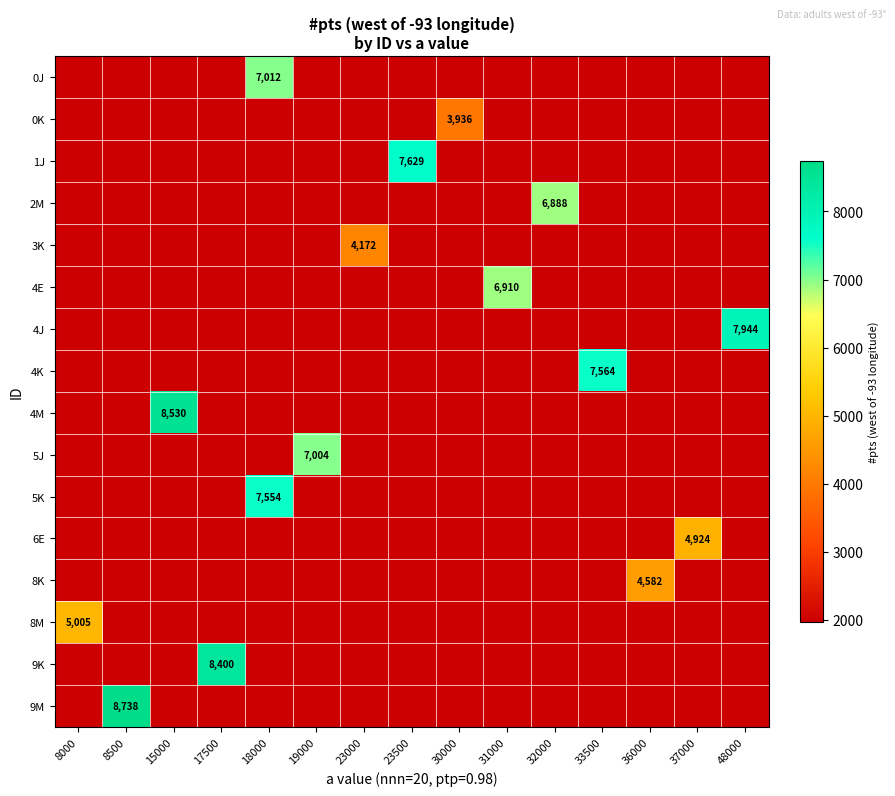

Is the value of 3K at 37000 greater than the value of 6E at 36000?

No